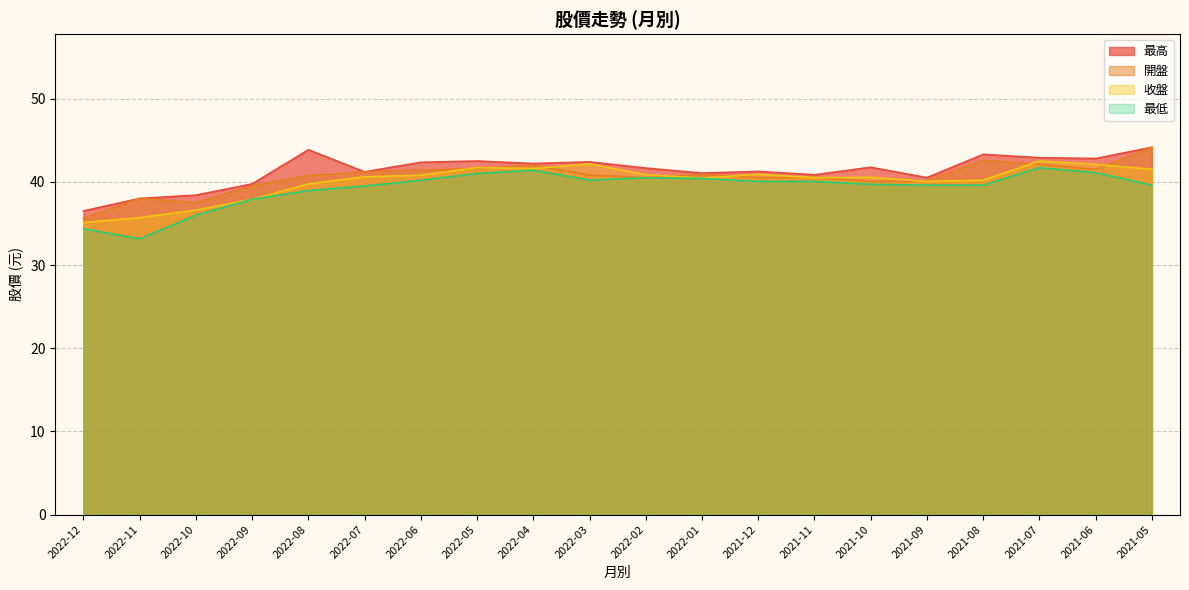

Between 2022-10 and 2021-12, which series saw the biggest shift?

收盤